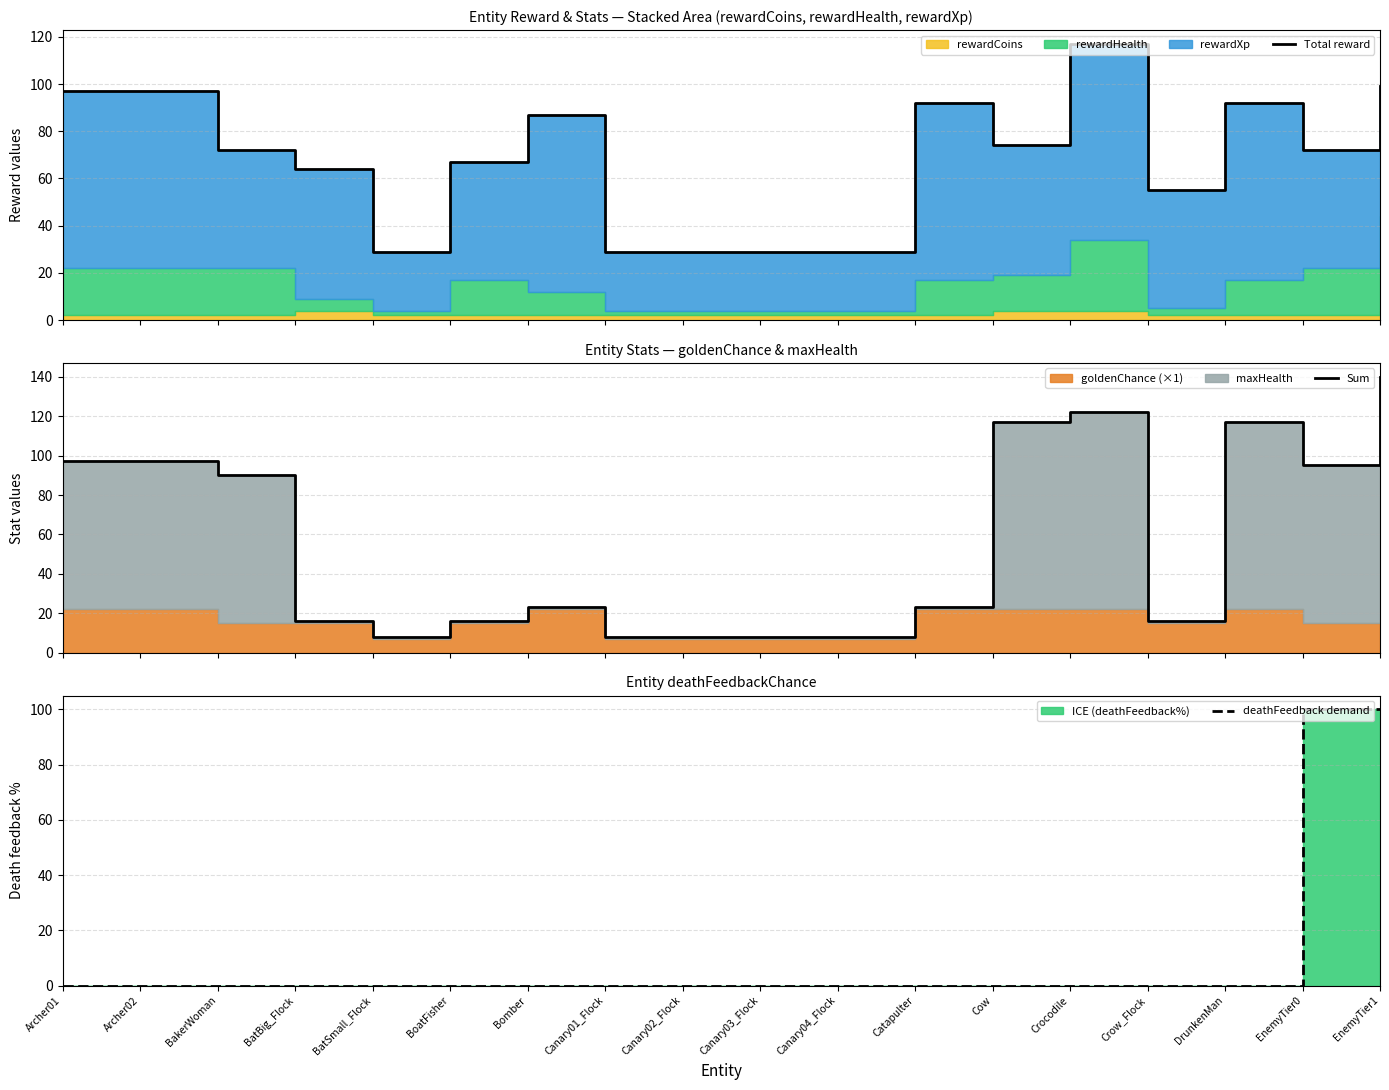

The Sum series shows 8 at Canary02_Flock. True or false?

True